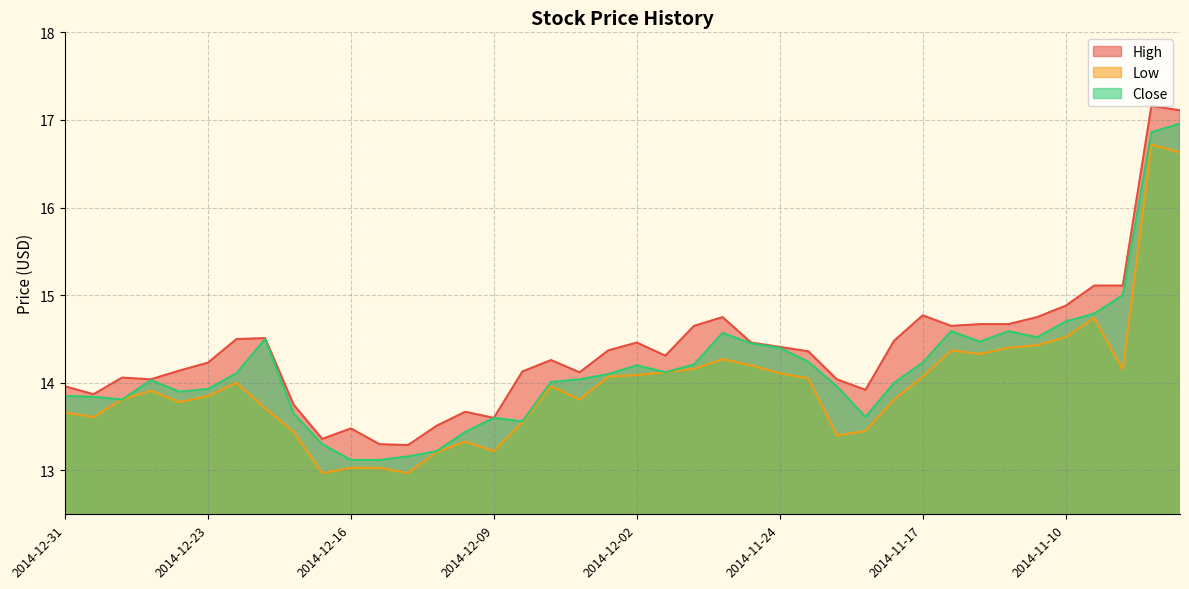

True or false: Close and Low intersect in this chart.

False